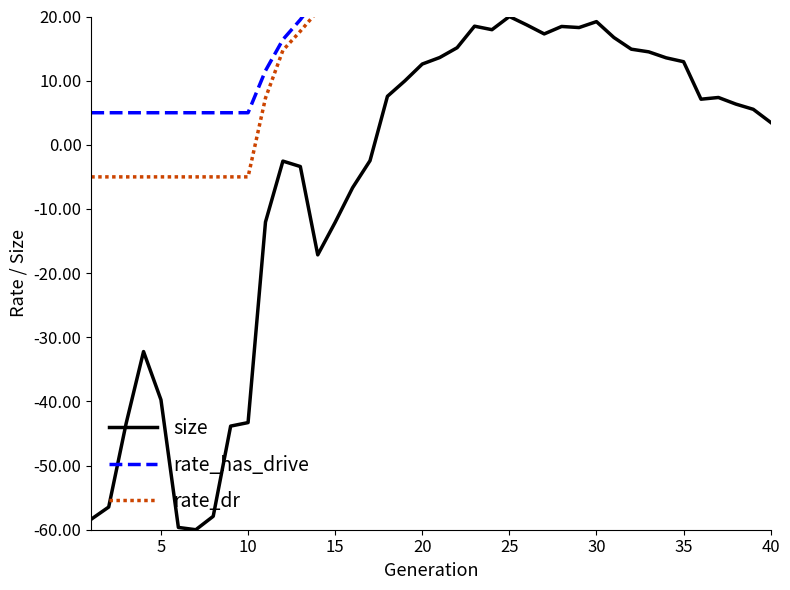

The value of size at 15 is -16.8. True or false?

False